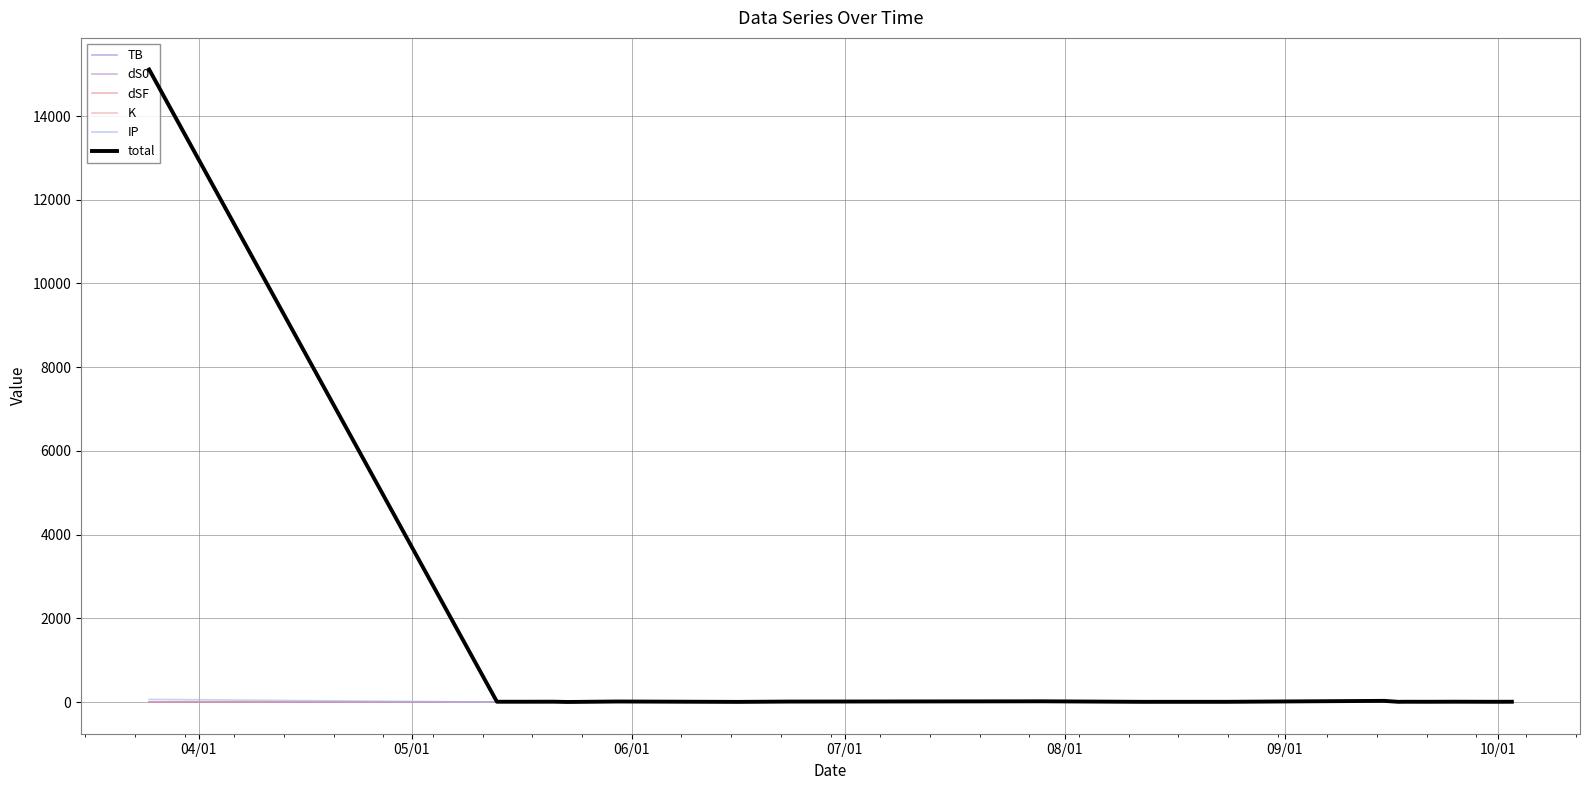

At which category does dS0 reach its first local valley?

08/01